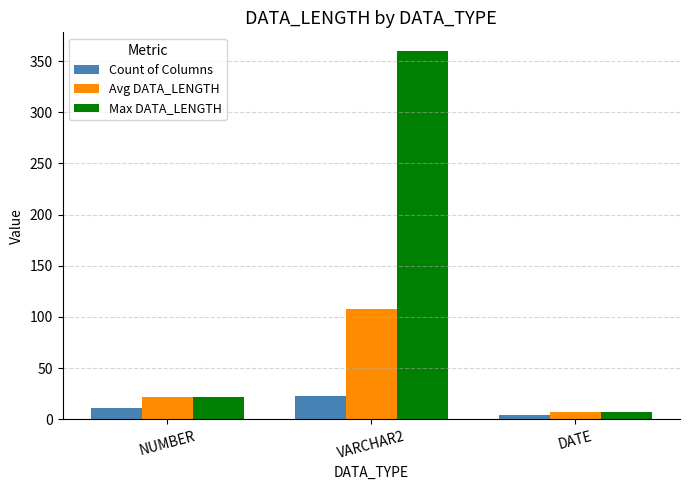

At how many categories does at least one series exceed 270?

1